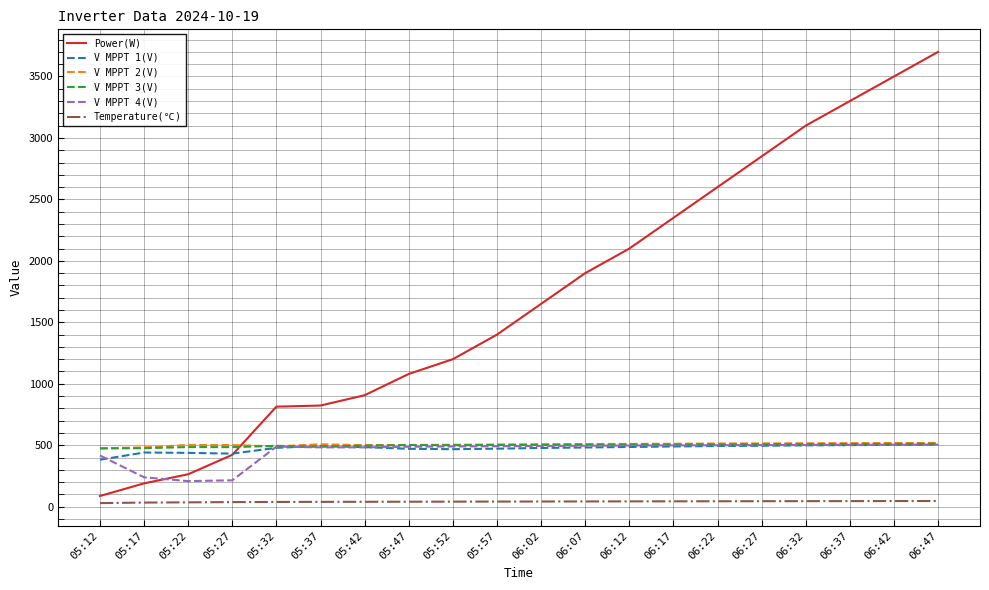

Which series has the largest total across all categories?

Power(W)